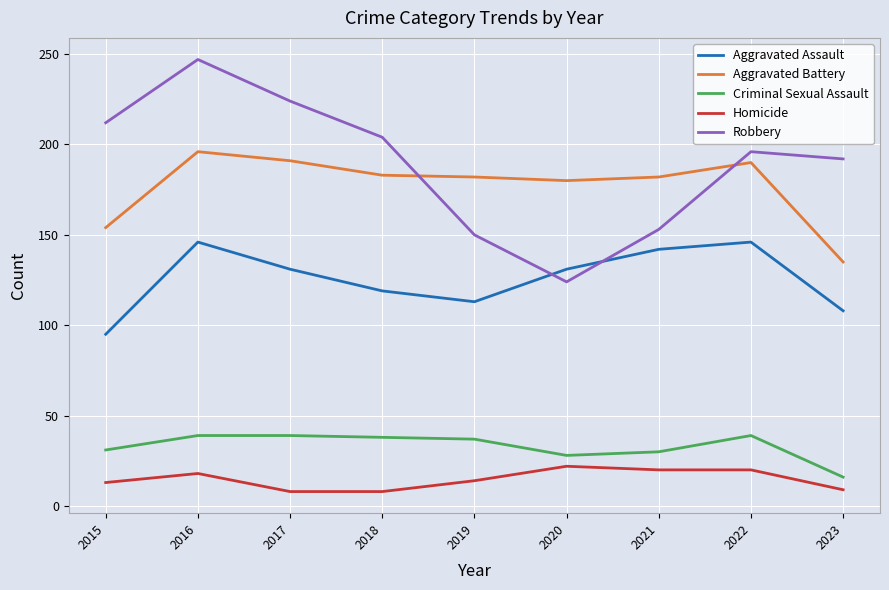

Rank the series at 2021 from lowest to highest value.

Homicide, Criminal Sexual Assault, Aggravated Assault, Robbery, Aggravated Battery